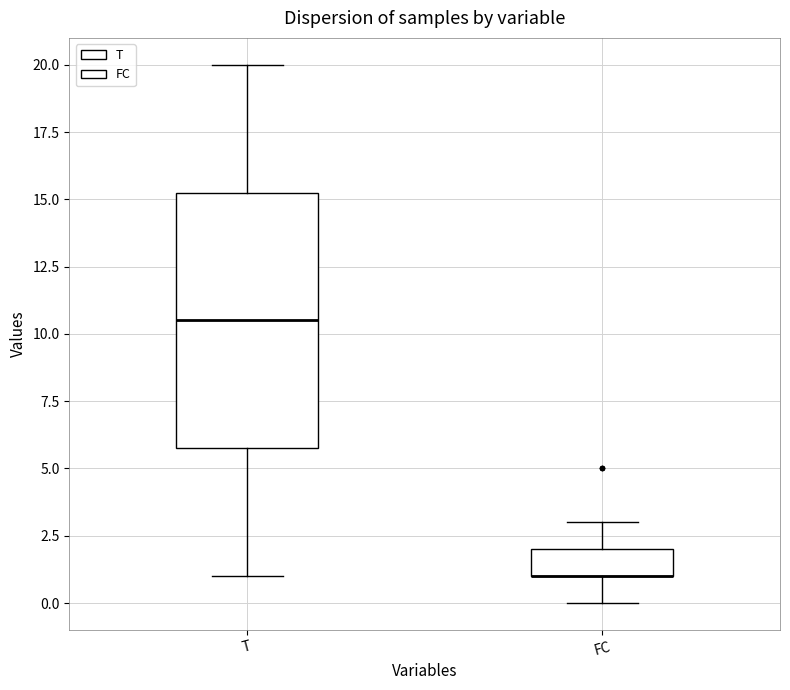

Comparing the boxes themselves (not the whiskers), which one is the tallest?

T